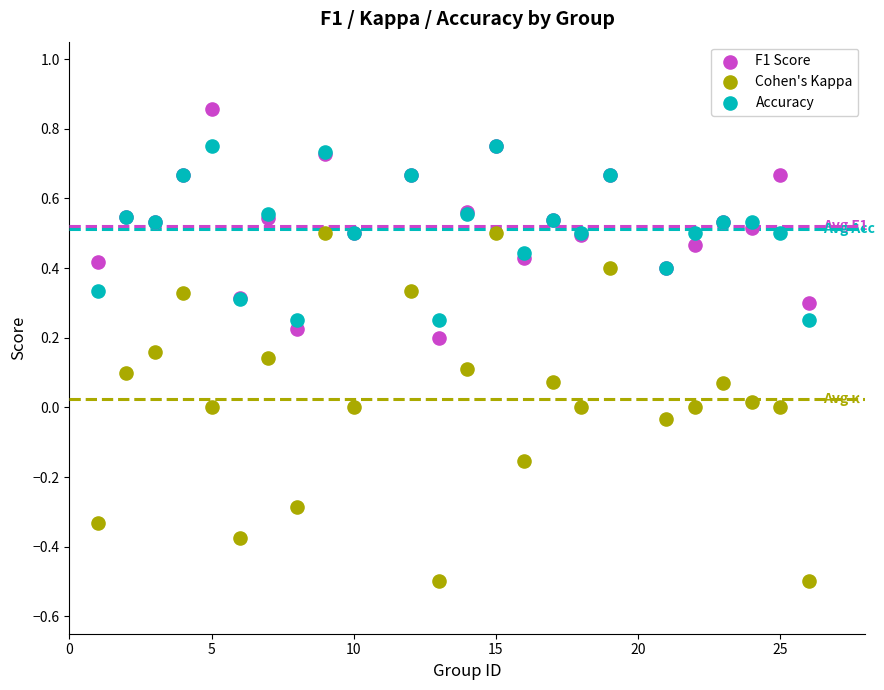

Which series has the widest spread of Y values?

Cohen's Kappa